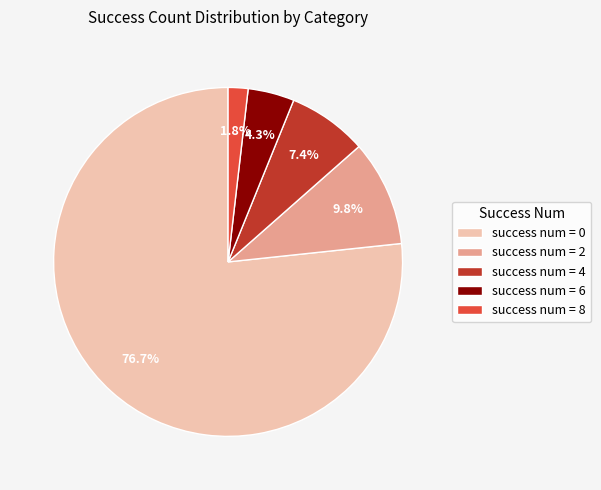

Which slice is the smallest?

success num = 8